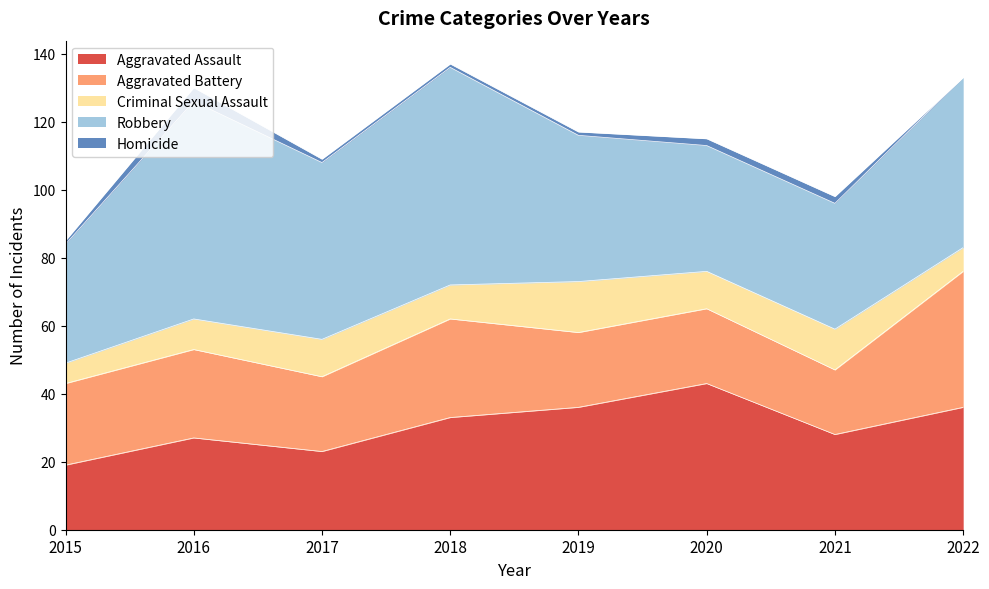

The Aggravated Battery series shows 19 at 2021. True or false?

True